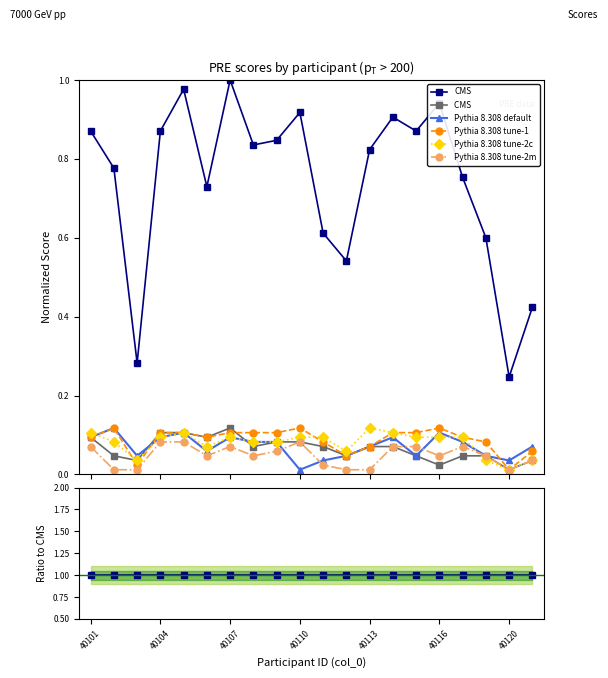

What is the difference between the CMS  values at 40116 and 18?

0.1